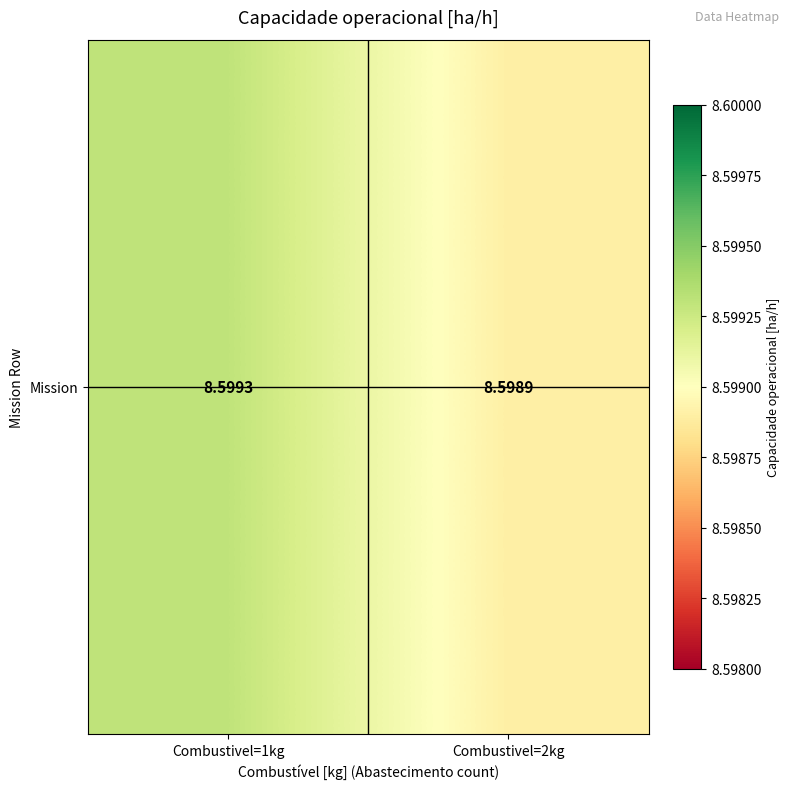

What is the ratio of the value at Combustivel=2kg to the value at Combustivel=1kg?

1.0